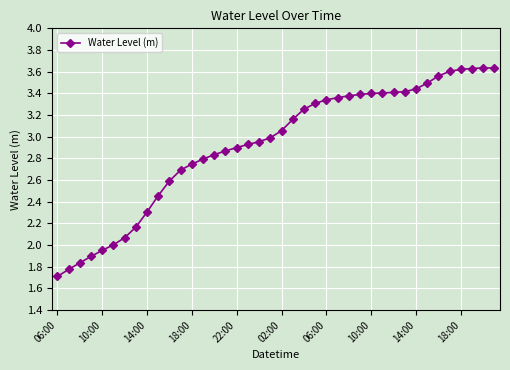

Does the chart display data point markers on the line(s)?

Yes